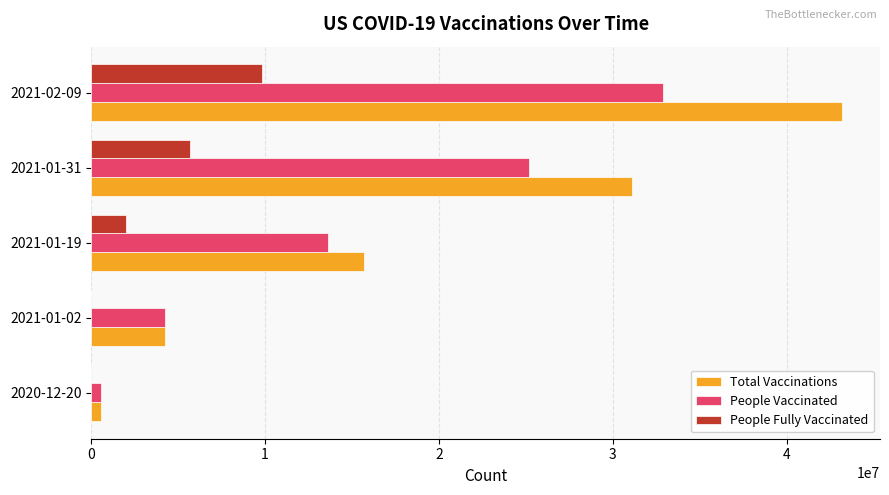

What is the greatest value displayed?

43206190